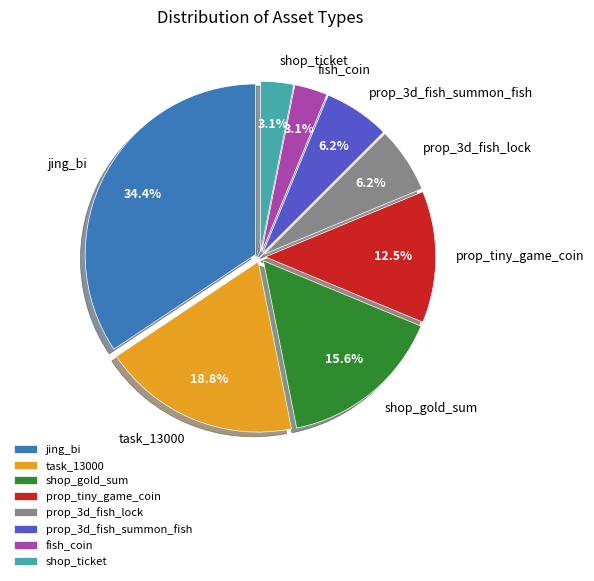

Count the number of slices in the pie.

8